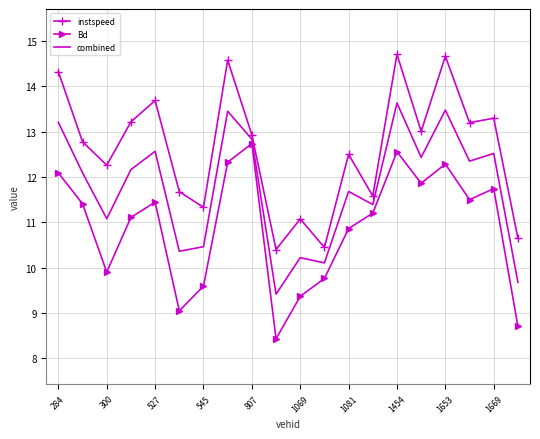

True or false: Bd and instspeed cross at least once.

False